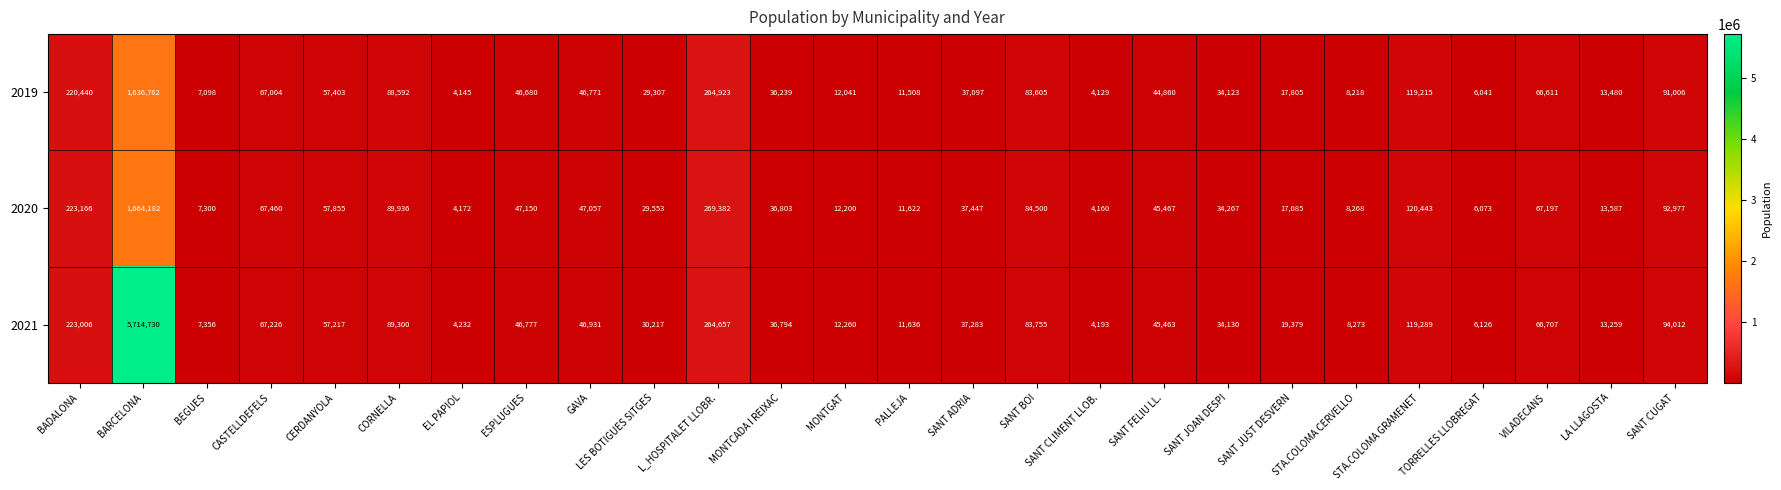

What is the difference between the 2020 values at VILADECANS and LA LLAGOSTA?

53610